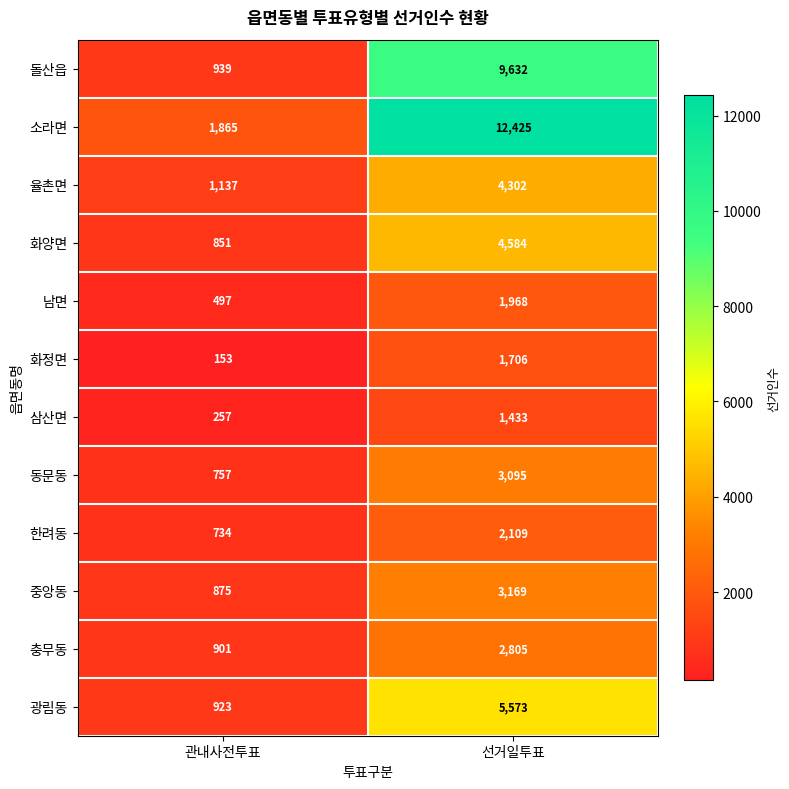

Count the number of categories in the chart.

2